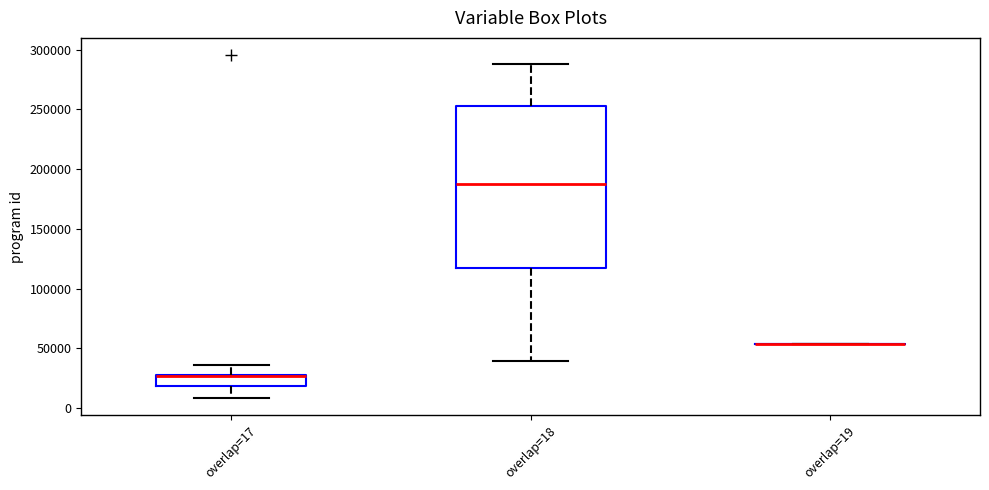

Reading left to right, transcribe this box plot: for each box, give where its median line is, the range the box spans, and where its two whiskers end, as read against the y-axis. The values are not printed on the chart, so give them approximately, as read against the axis.

overlap=17: median 25000, box 20000 to 30000, whiskers 10000 to 35000
overlap=18: median 190000, box 115000 to 255000, whiskers 40000 to 290000
overlap=19: box collapsed to a line at 55000, whiskers 55000 to 55000